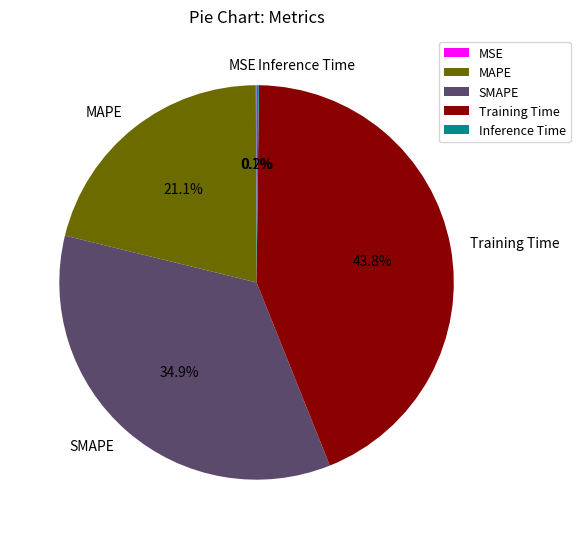

What is the largest slice in the pie chart?

Training Time